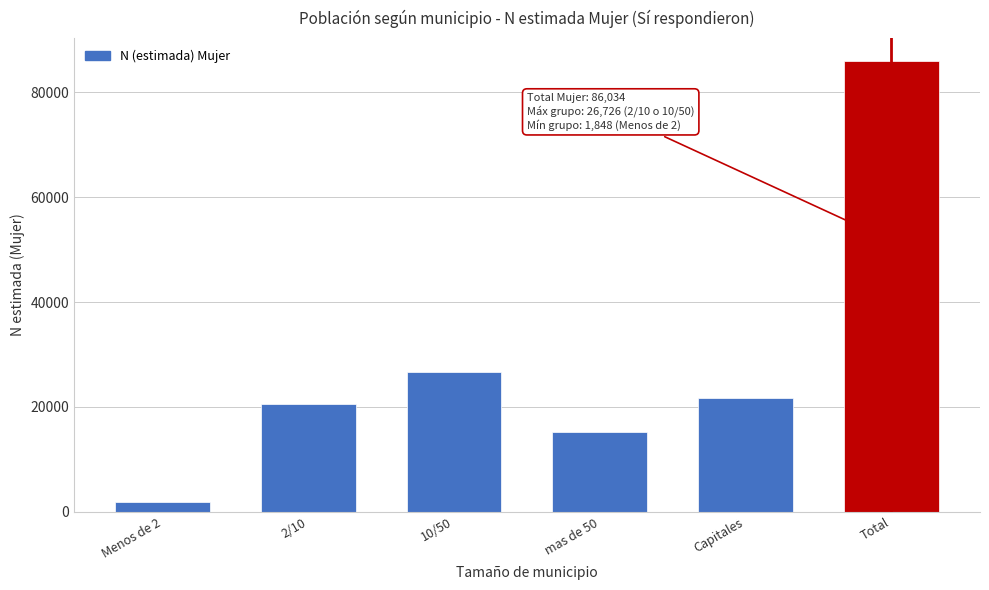

Reading left to right, transcribe all the data shown in this chart.

Menos de 2=1848	2/10=20650	10/50=26726	mas de 50=15128	Capitales=21683	Total=86034